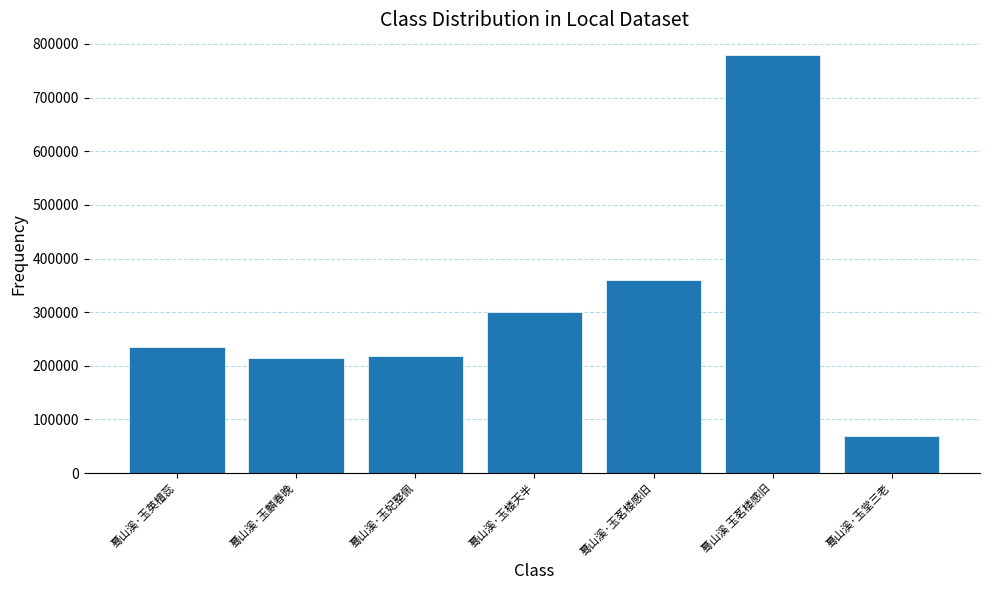

What is the average value?

310809